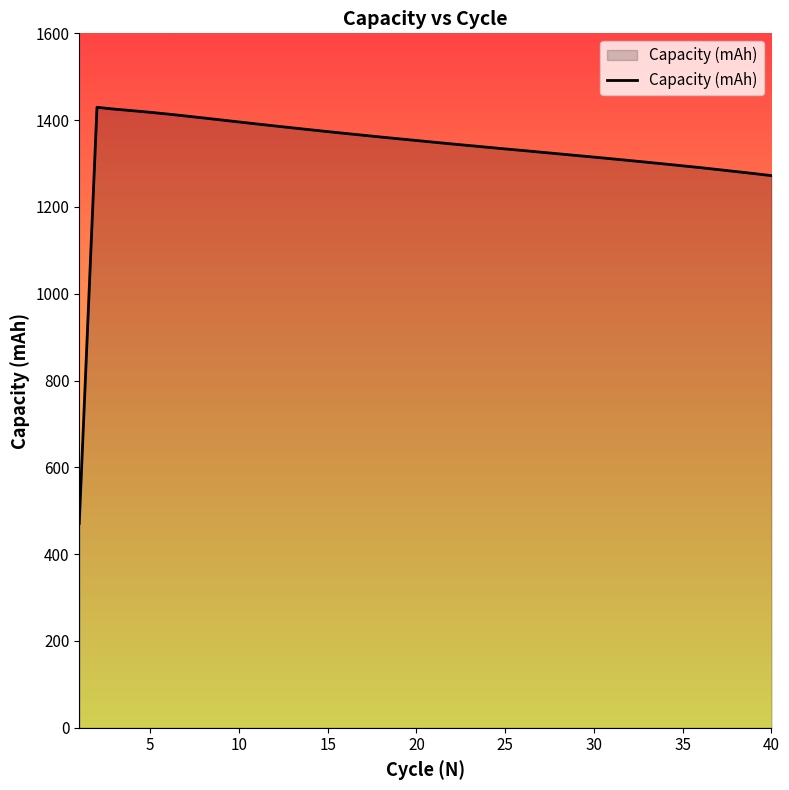

What is the minimum value shown in the chart?

470.6